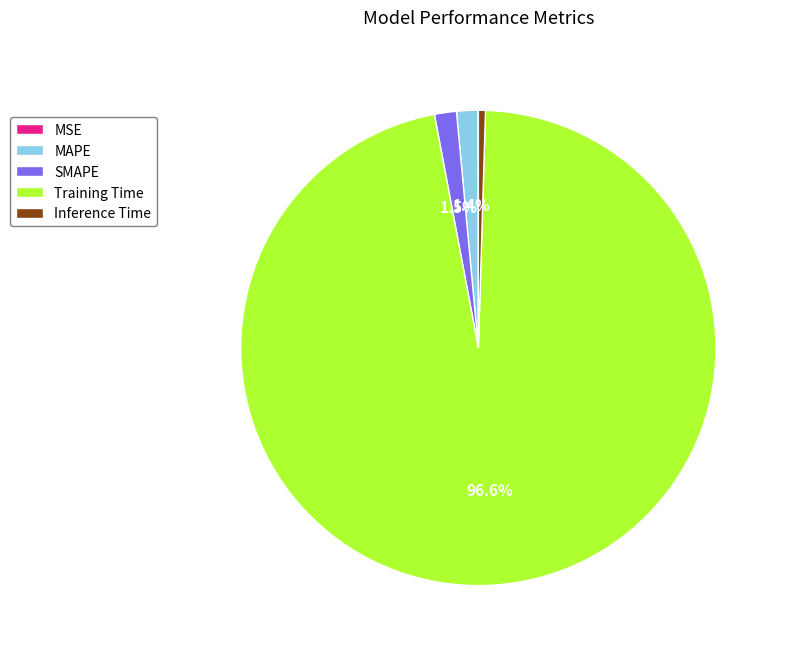

To the nearest percent, what percentage of the pie is Training Time?

97%